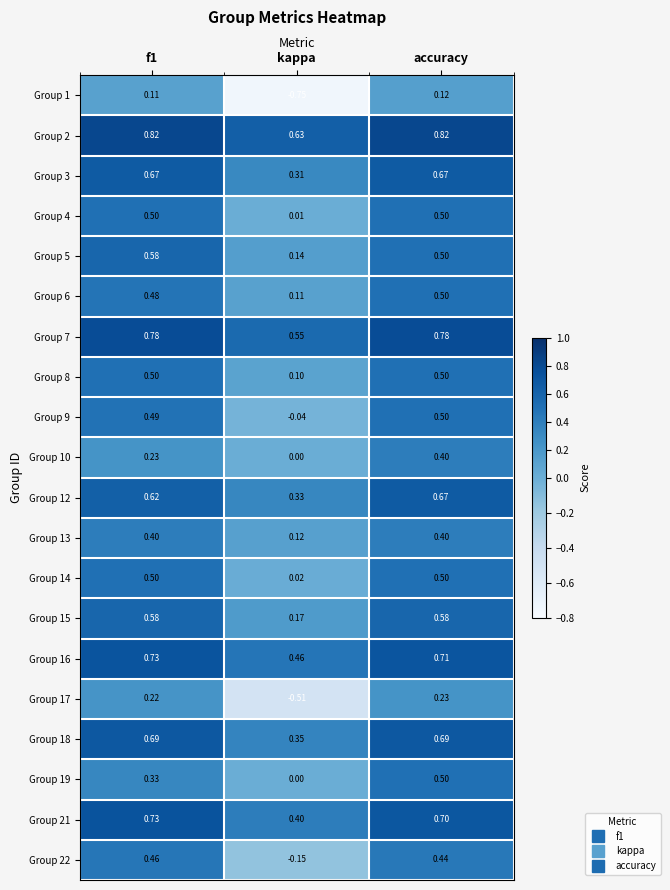

Is the value of Group 19 at accuracy greater than the value of Group 5 at kappa?

Yes